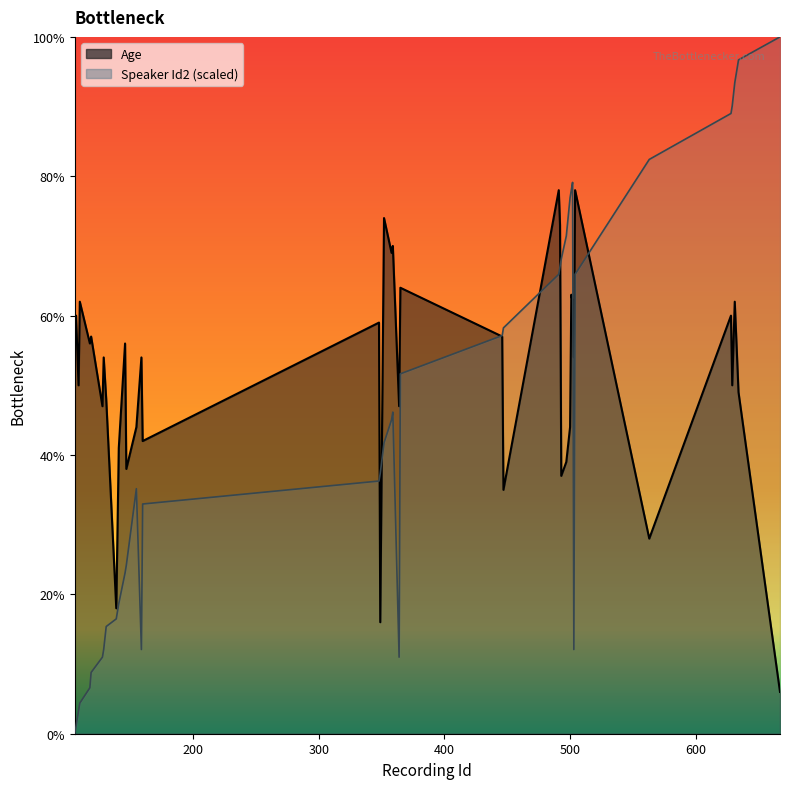

At which label is Age closest to 42?

160